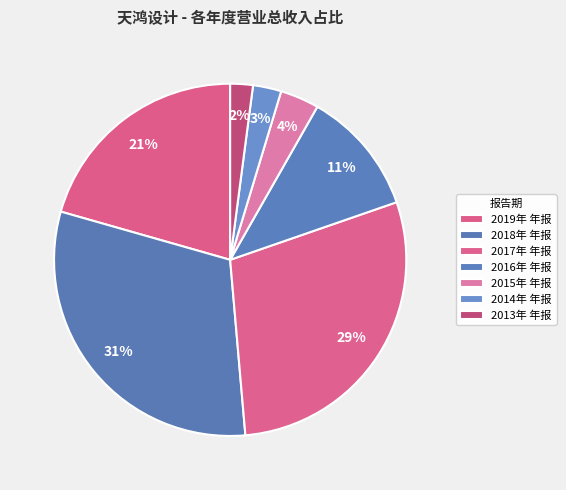

Is there any slice that represents more than half of the pie?

No